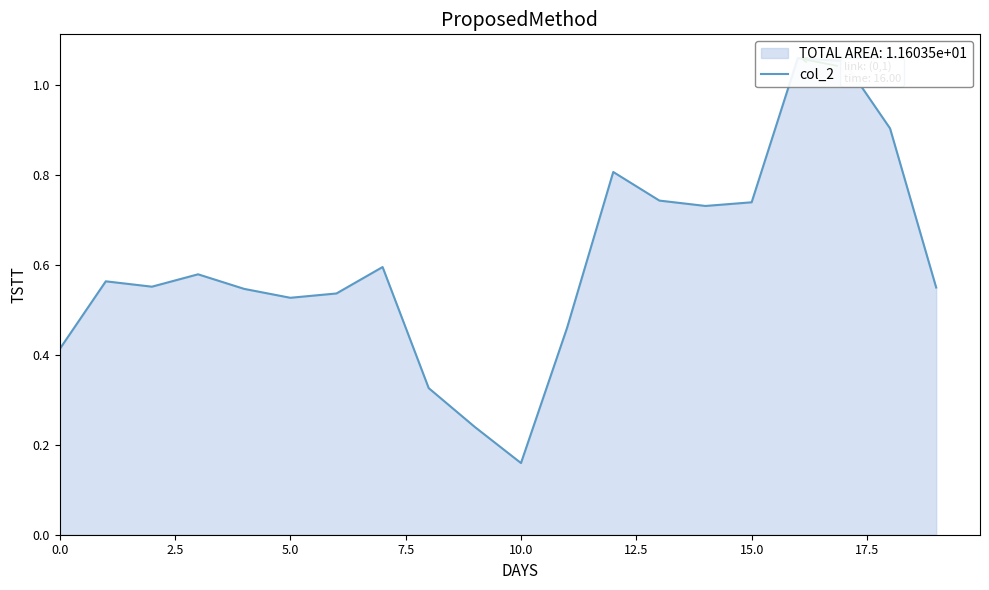

The chart shows a value of 0.3 at 15.0. True or false?

False